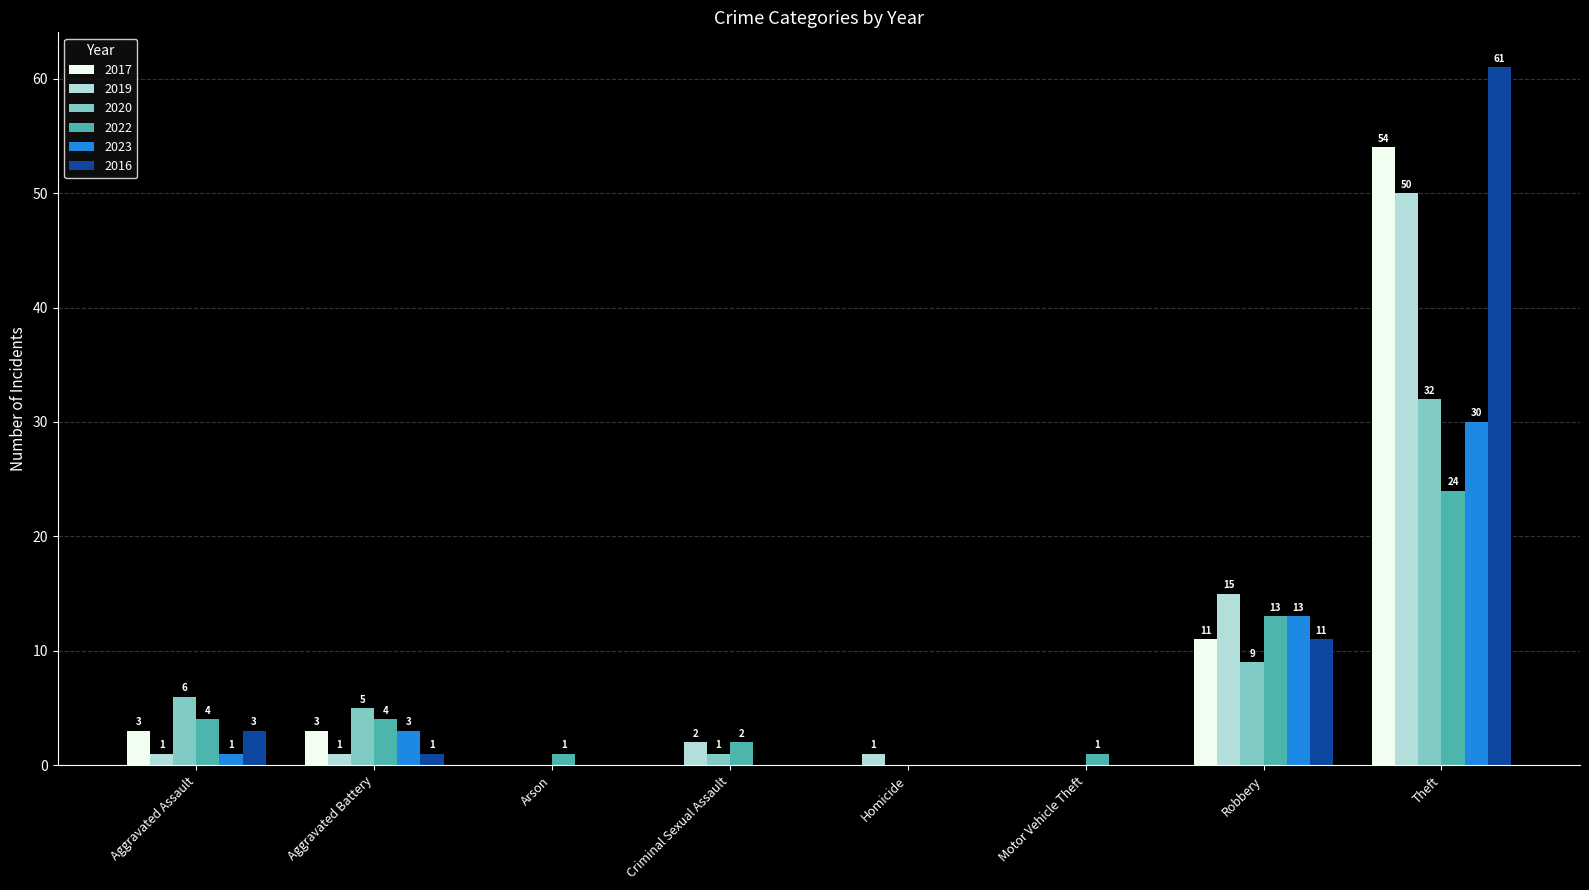

Which series has the largest total across all categories?

2016